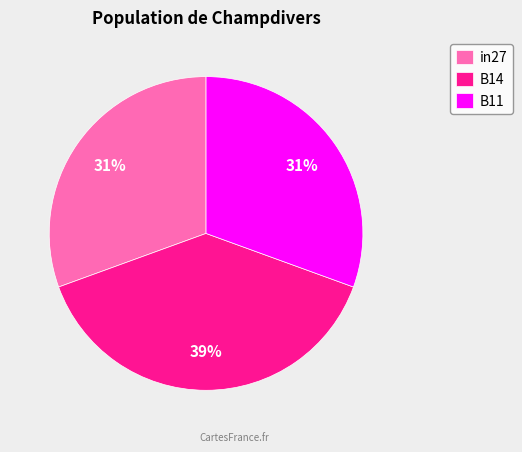

Which slice is the largest?

B14